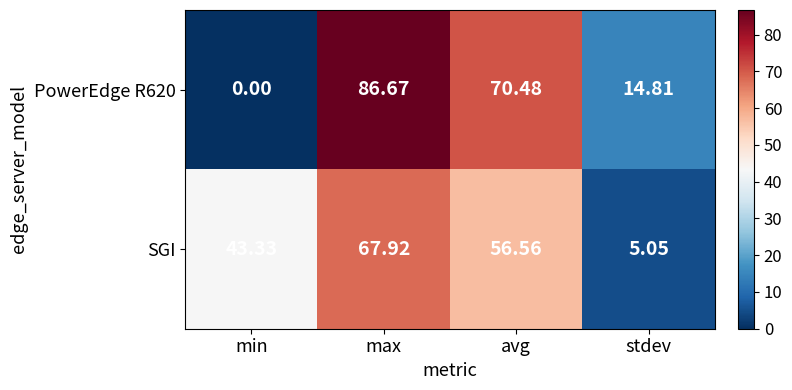

List the series in order of their overall mean, highest first.

SGI, PowerEdge R620